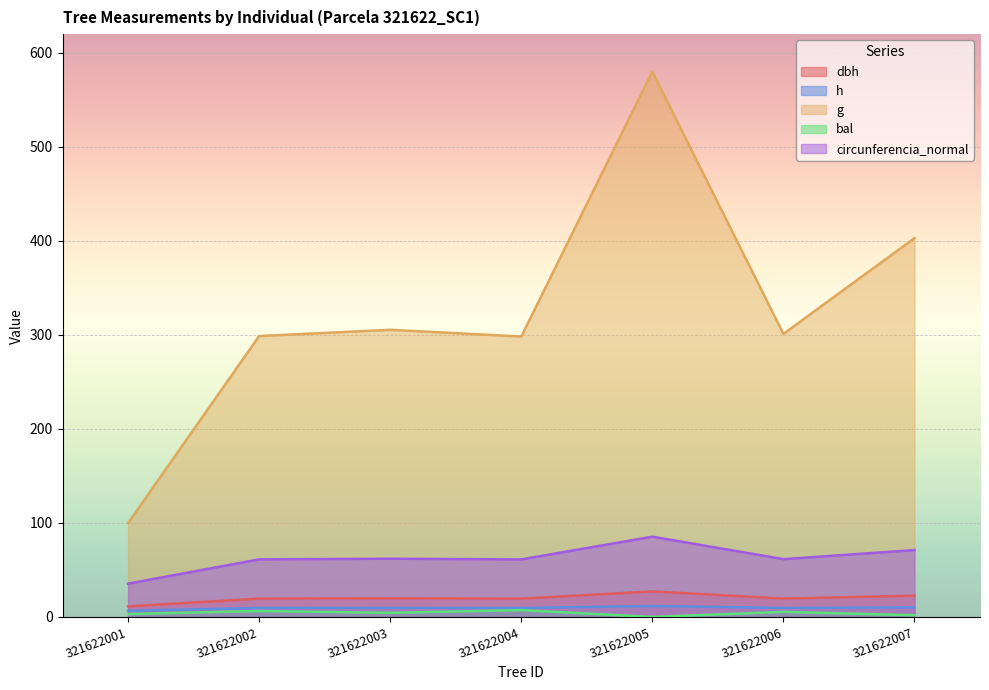

What is the maximum value for h?

11.6